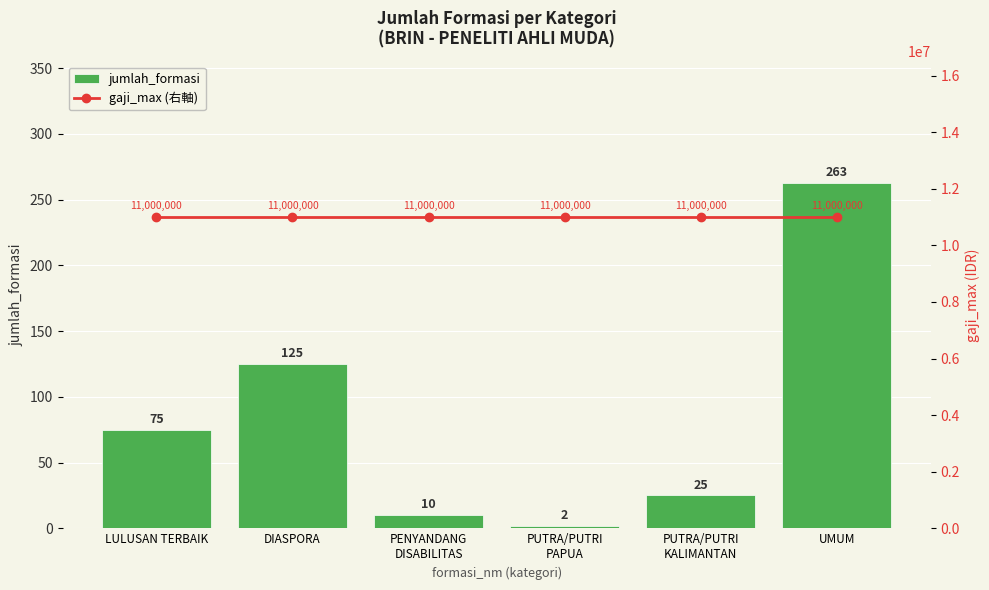

What is the value of the jumlah_formasi bar at the 3rd from the left?

10